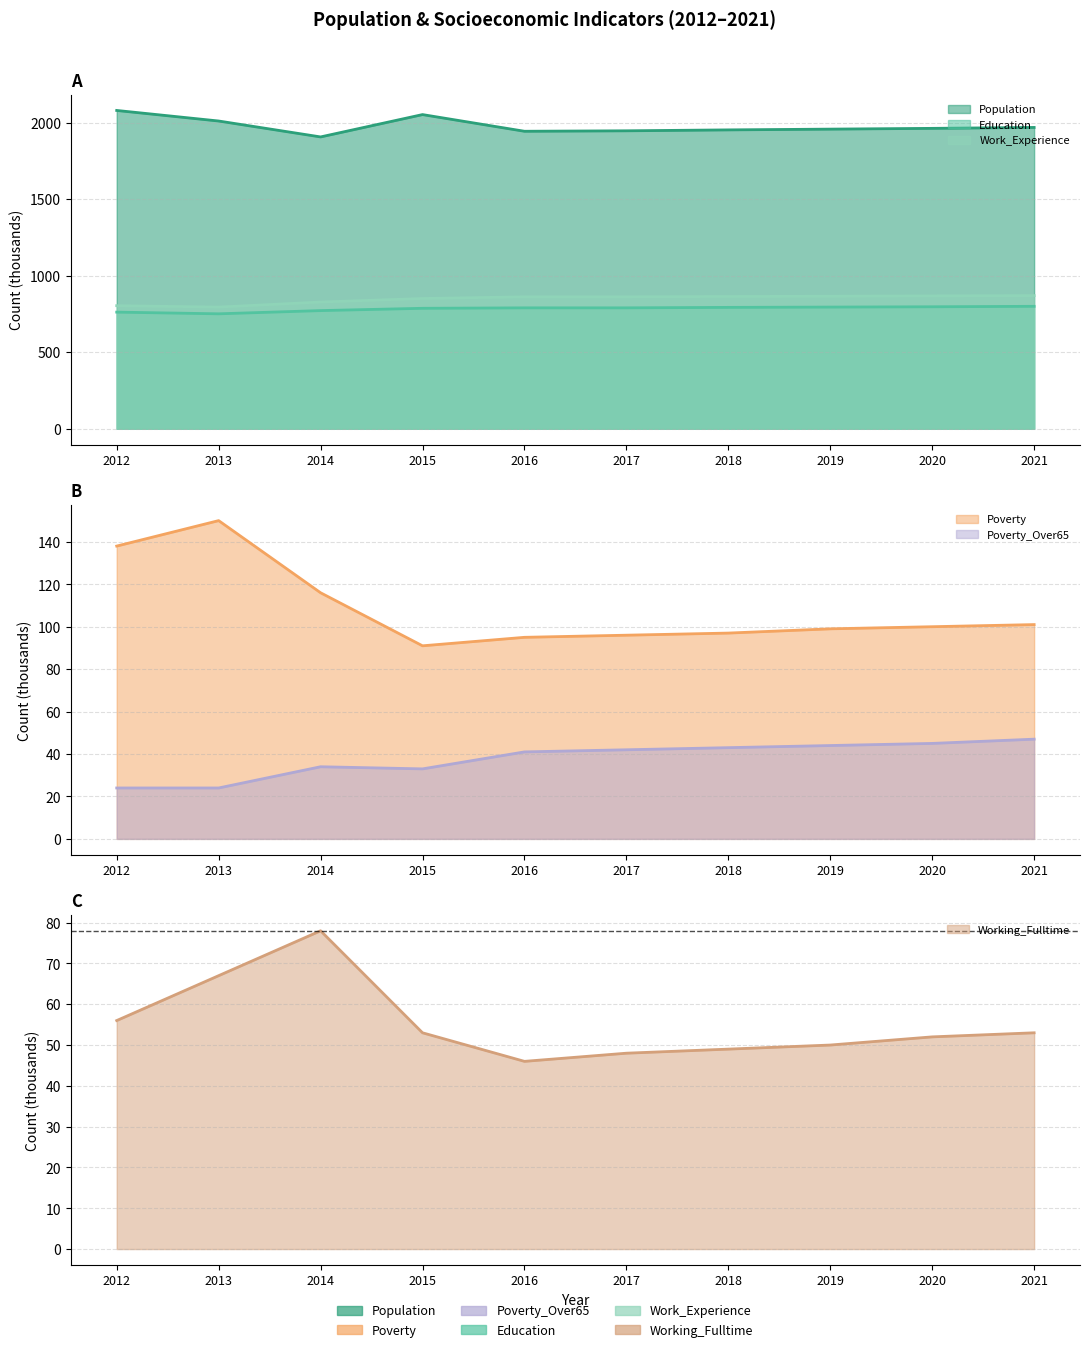

True or false: Poverty_Over65 and Population cross at least once.

False